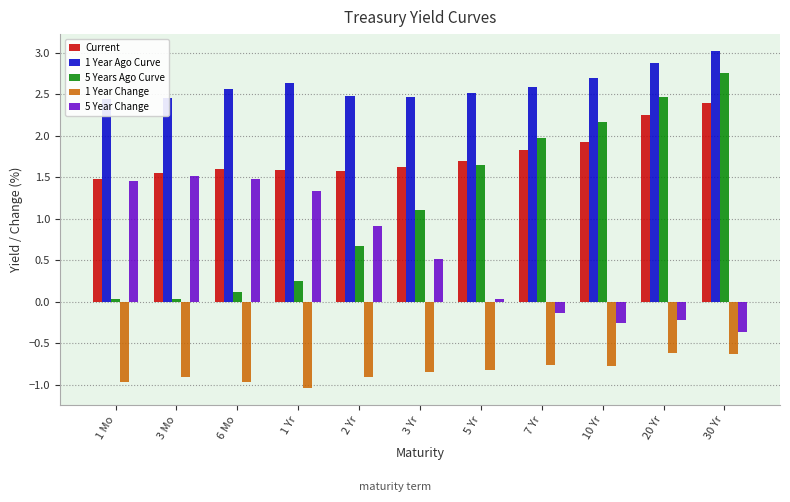

Which series changed the most between 5 Yr and 30 Yr?

5 Years Ago Curve